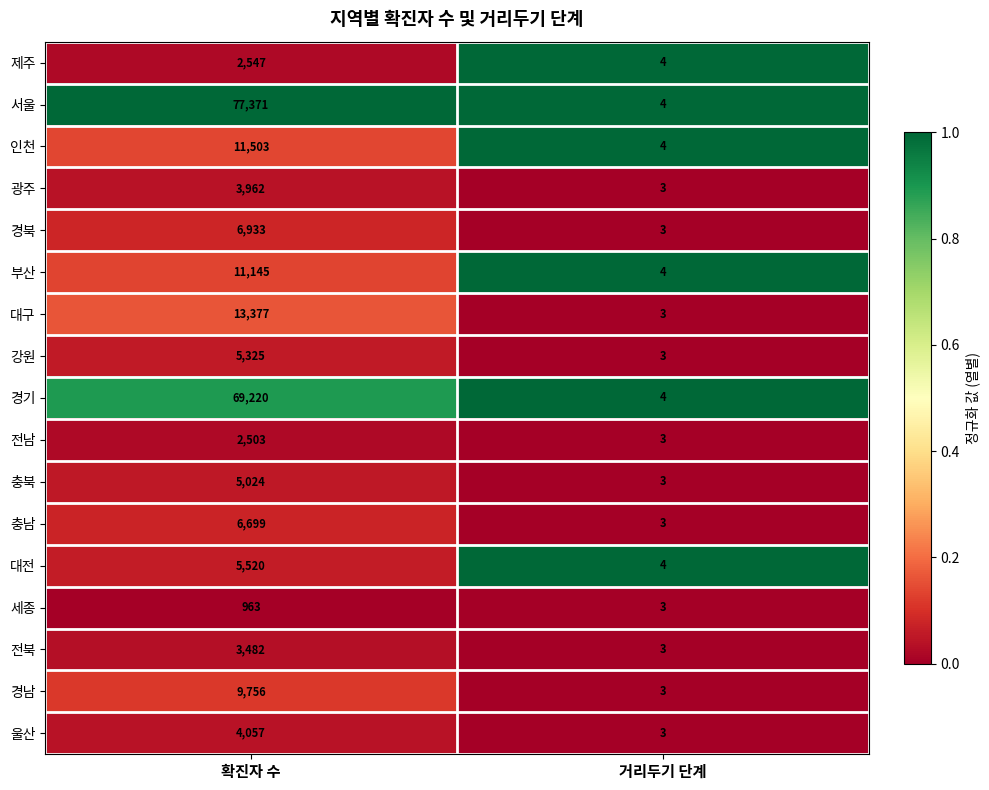

What is the sum of all 광주 values?

3965